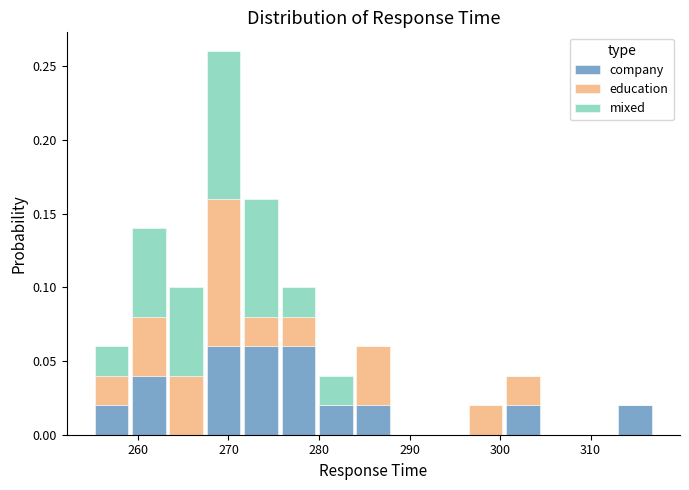

What is the total height of the stacked bar covering 276 to 280 on the x-axis? Neither the bar edges nor the heights are printed on the chart, so give them approximately, as read against the axes.

0.10